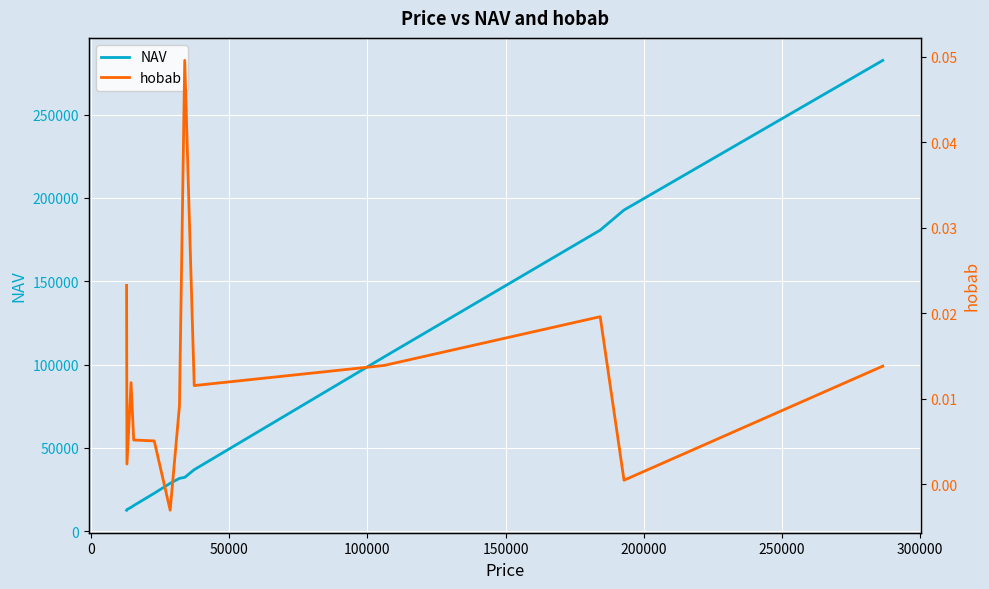

What is the difference between the second highest and minimum values in the NAV series?

180128